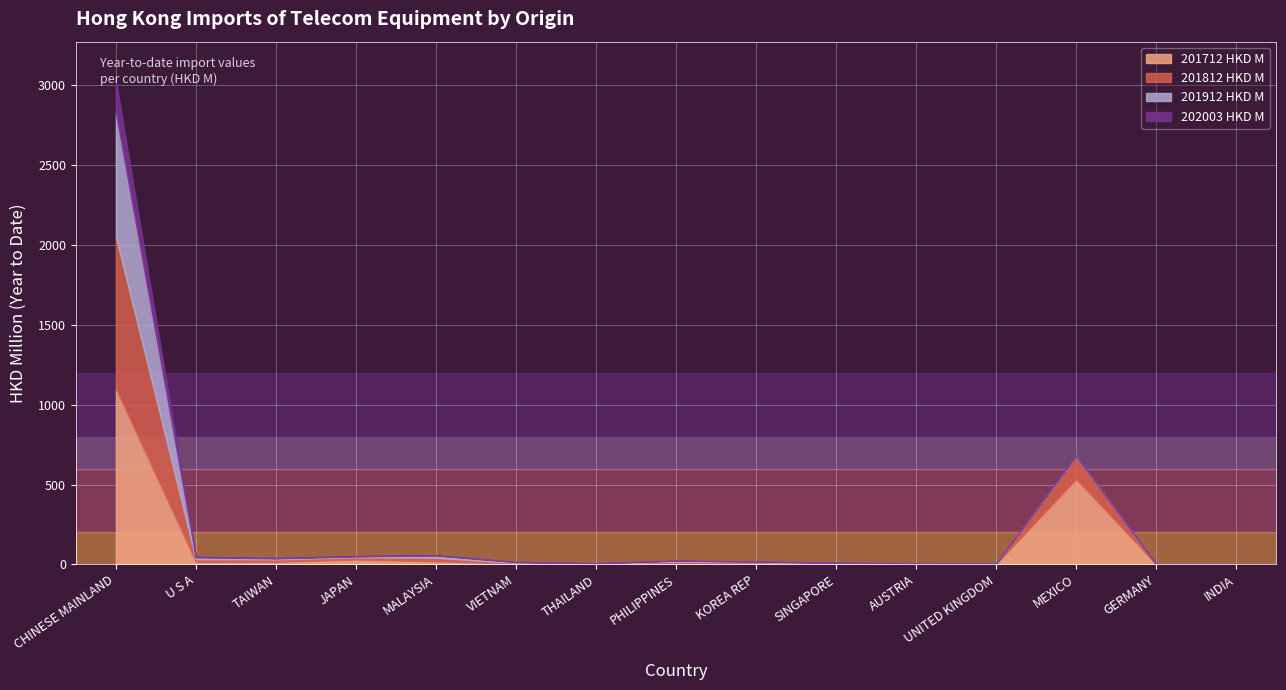

What is the difference between the 201712 HKD M values at JAPAN and THAILAND?

27.3